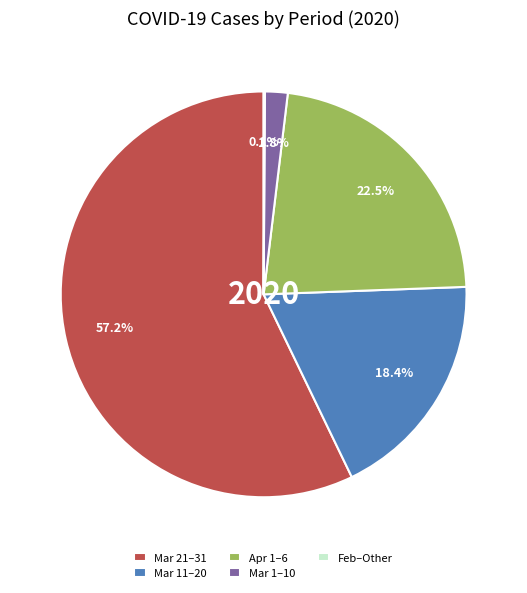

What is the largest slice in the pie chart?

Mar 21–31